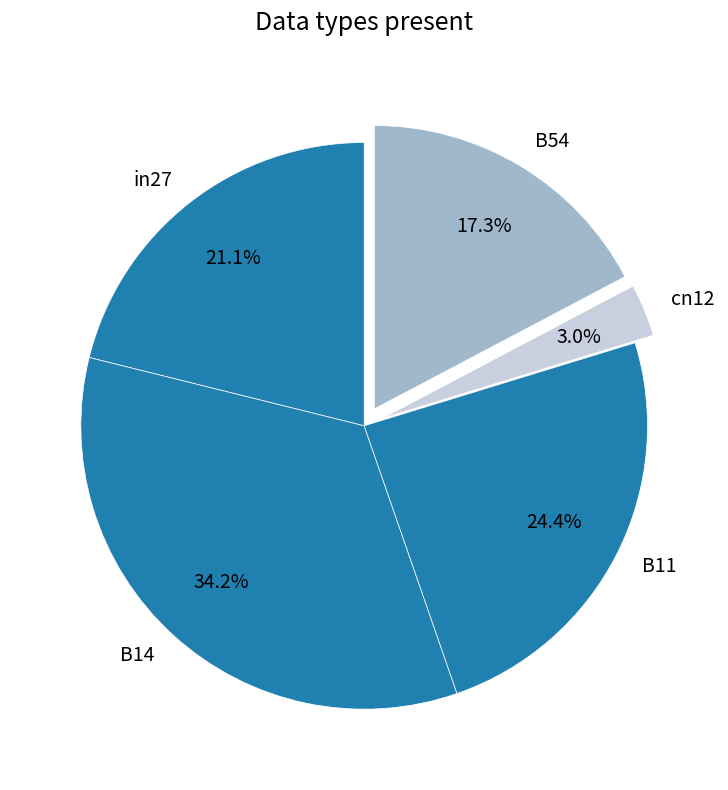

Is it true that B14 is 26% of the pie?

False